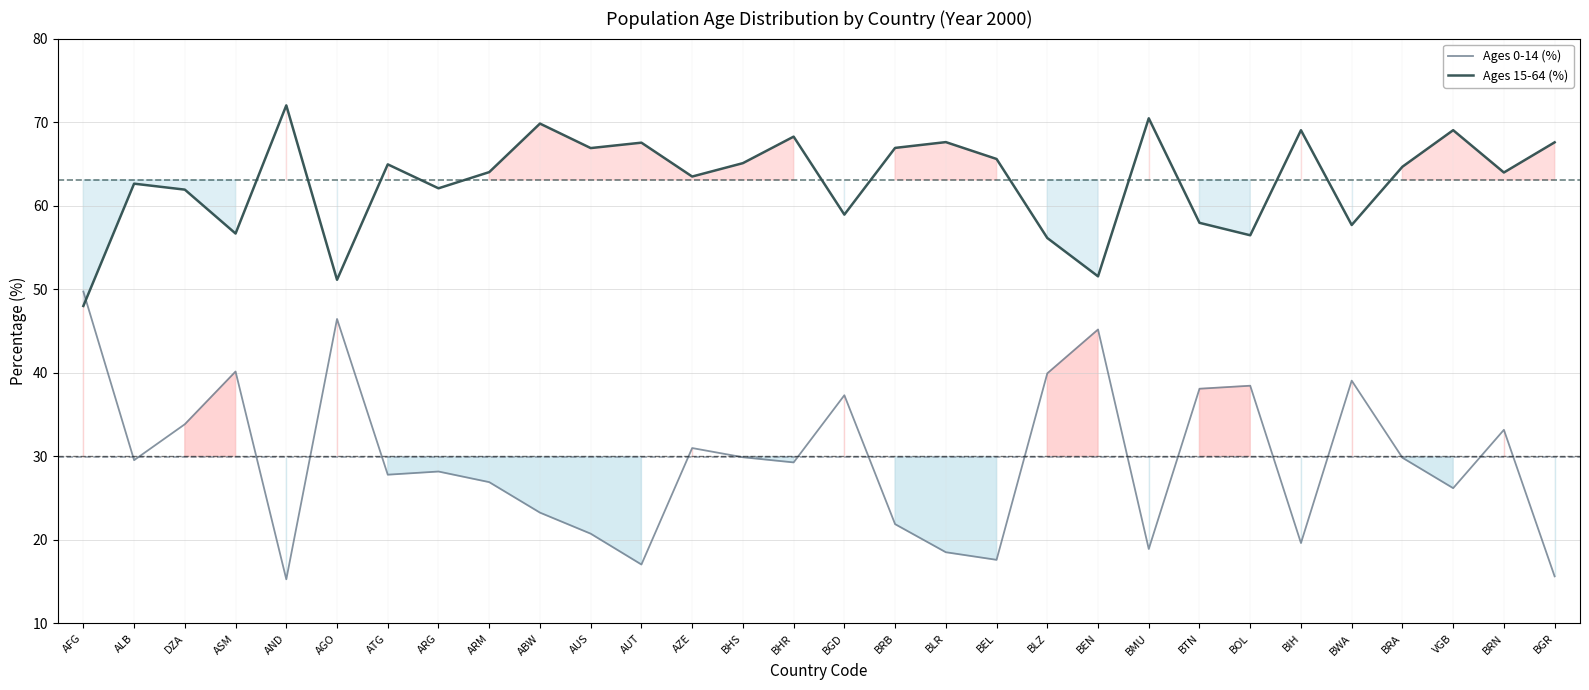

Between which two adjacent categories do Ages 0-14 (%) and Ages 15-64 (%) first intersect?

AFG and ALB